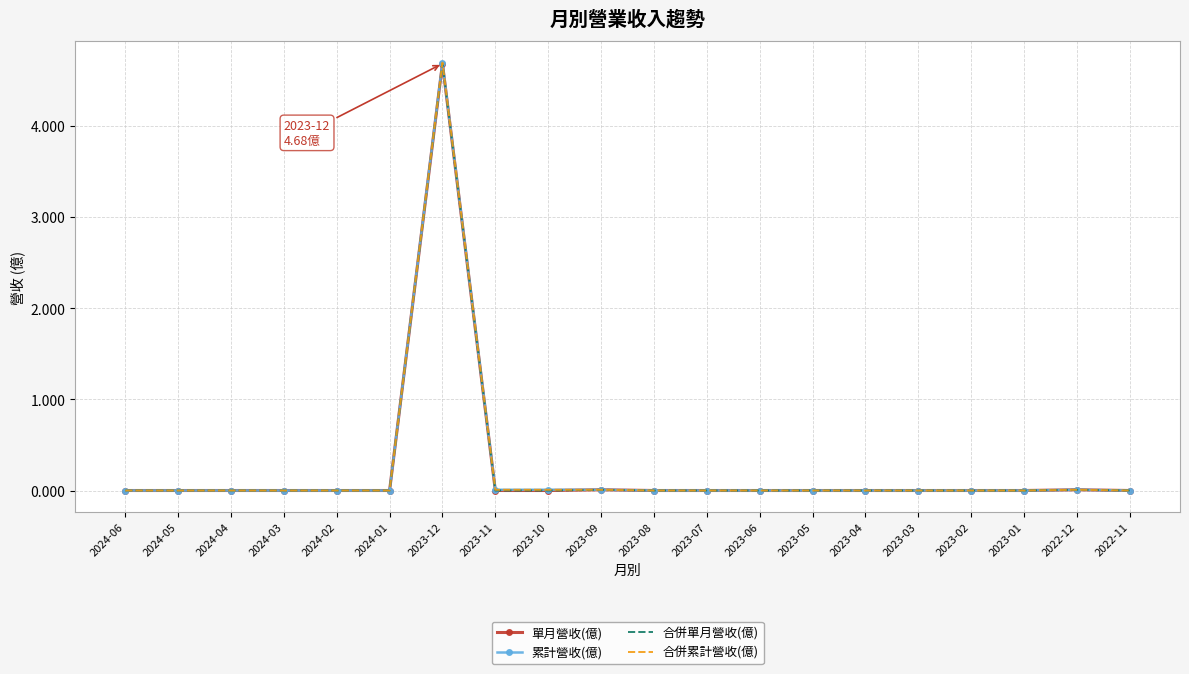

The value of 合併單月營收(億) at 2023-03 is -1.8. True or false?

False